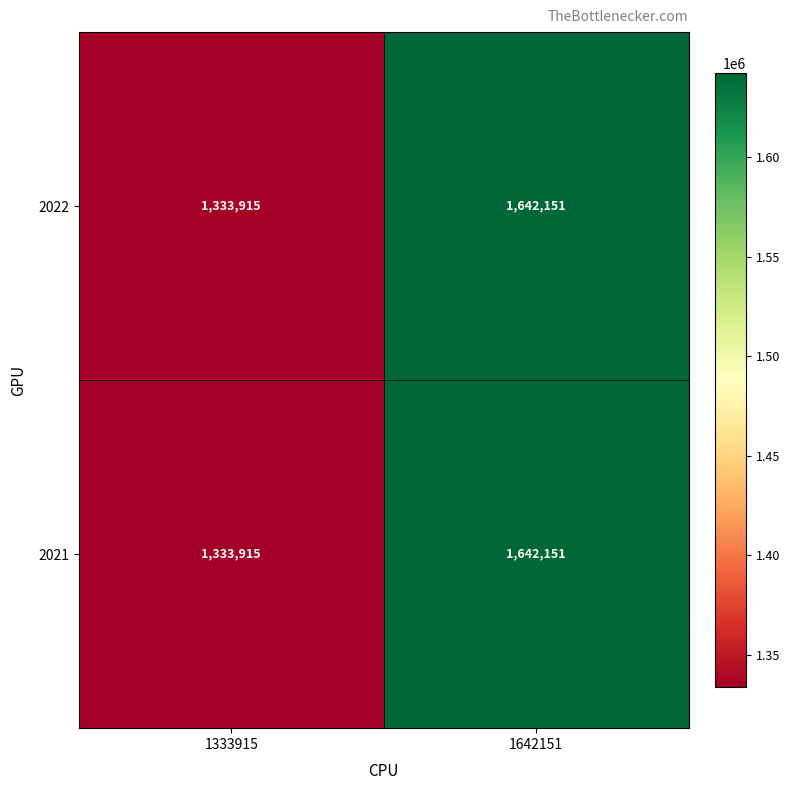

Where is 2021 nearest to the value 1488033?

1333915